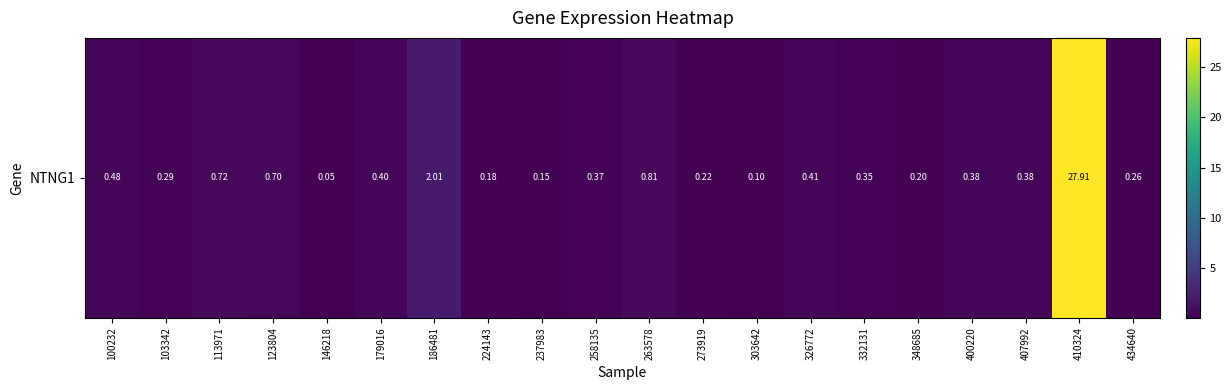

The chart shows a value of 2.0 at 186481. True or false?

True